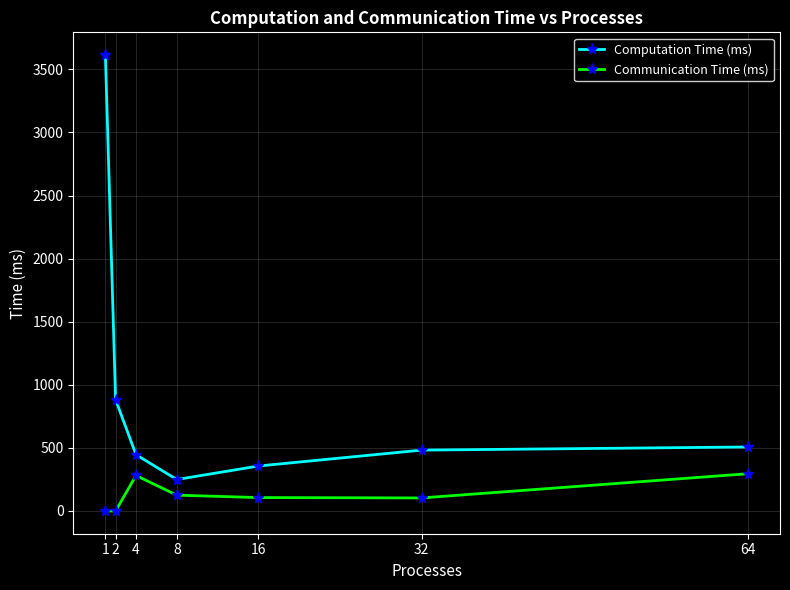

What is the difference between the Communication Time (ms) values at 64 and 16?

189